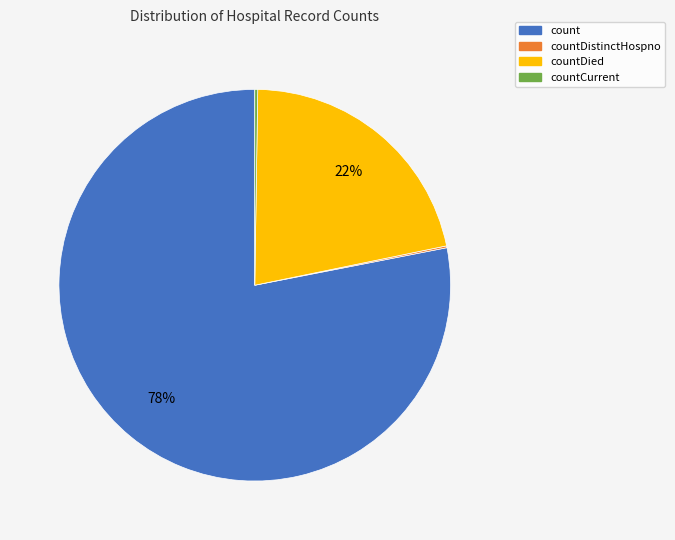

Is there a majority slice in this chart?

Yes